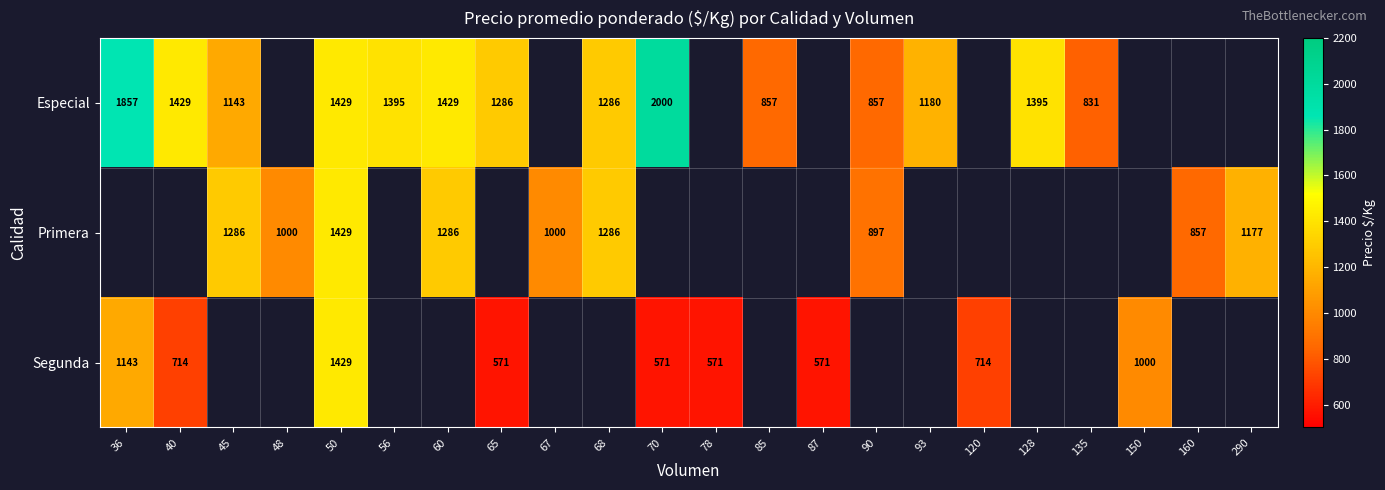

Is it true that Primera equals 1286 at 68?

True